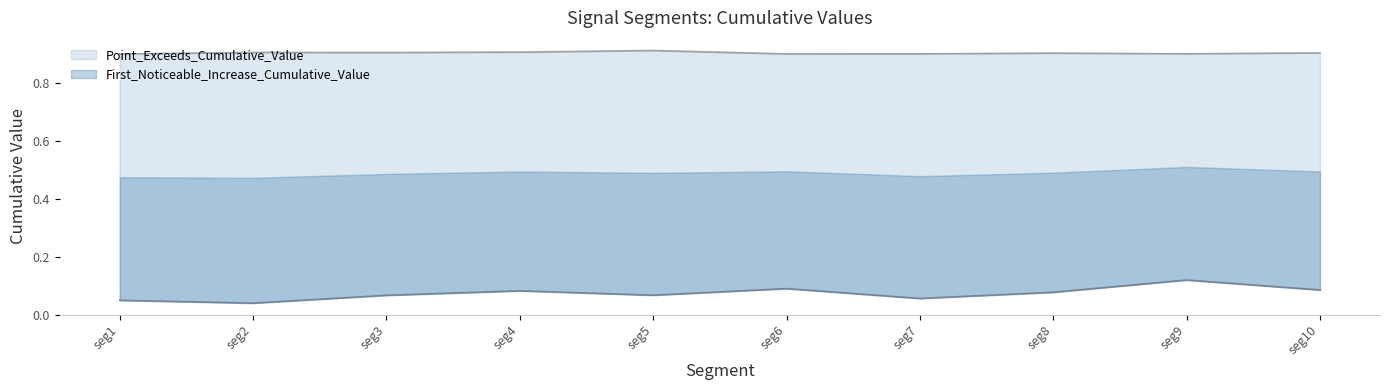

How many categories are shown in the chart?

10